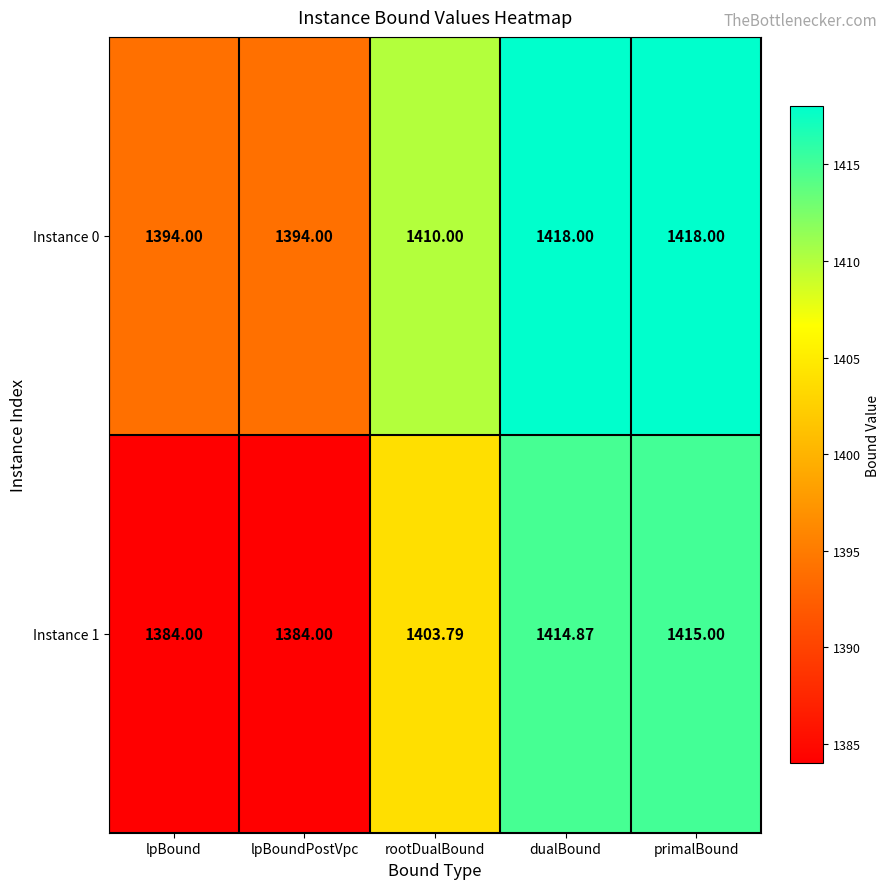

At which label does Instance 1 first exceed 1403?

rootDualBound